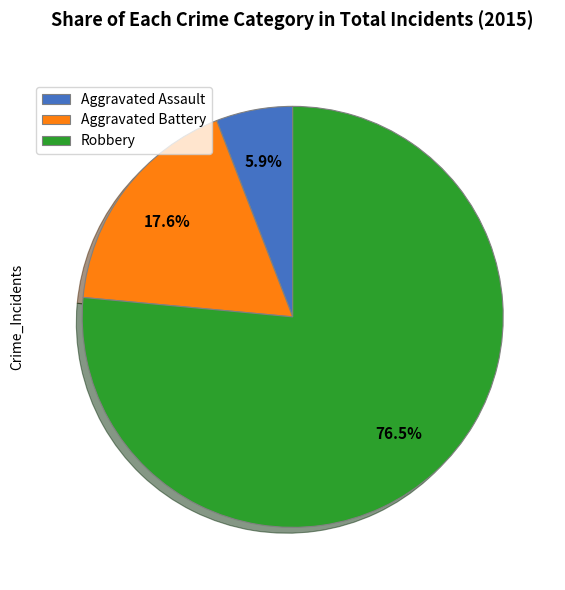

Which slice is the smallest?

Aggravated Assault